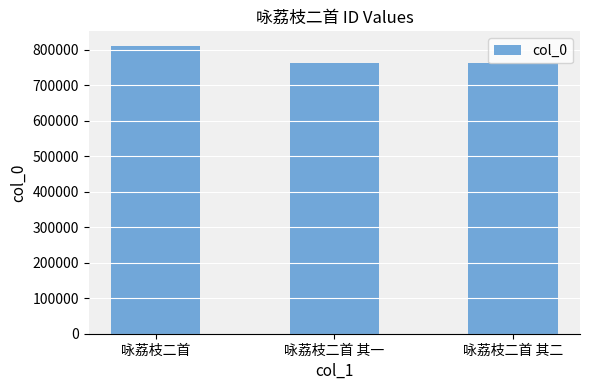

True or false: the data shows 762335 at 咏荔枝二首 其二.

True